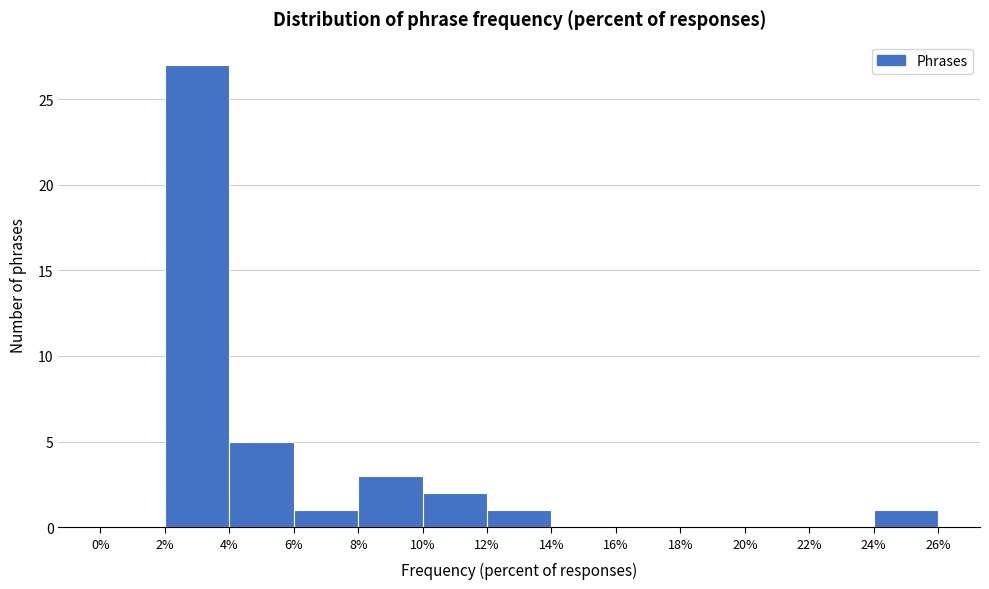

Reading left to right, transcribe this chart: for each bar, give the range it covers on the x-axis and its height. The values are not printed on the chart, so give them approximately, as read against the axis.

0% to 2%: 0
2% to 4%: 27
4% to 6%: 5
6% to 8%: 1
8% to 10%: 3
10% to 12%: 2
12% to 14%: 1
14% to 16%: 0
16% to 18%: 0
18% to 20%: 0
20% to 22%: 0
22% to 24%: 0
24% to 26%: 1